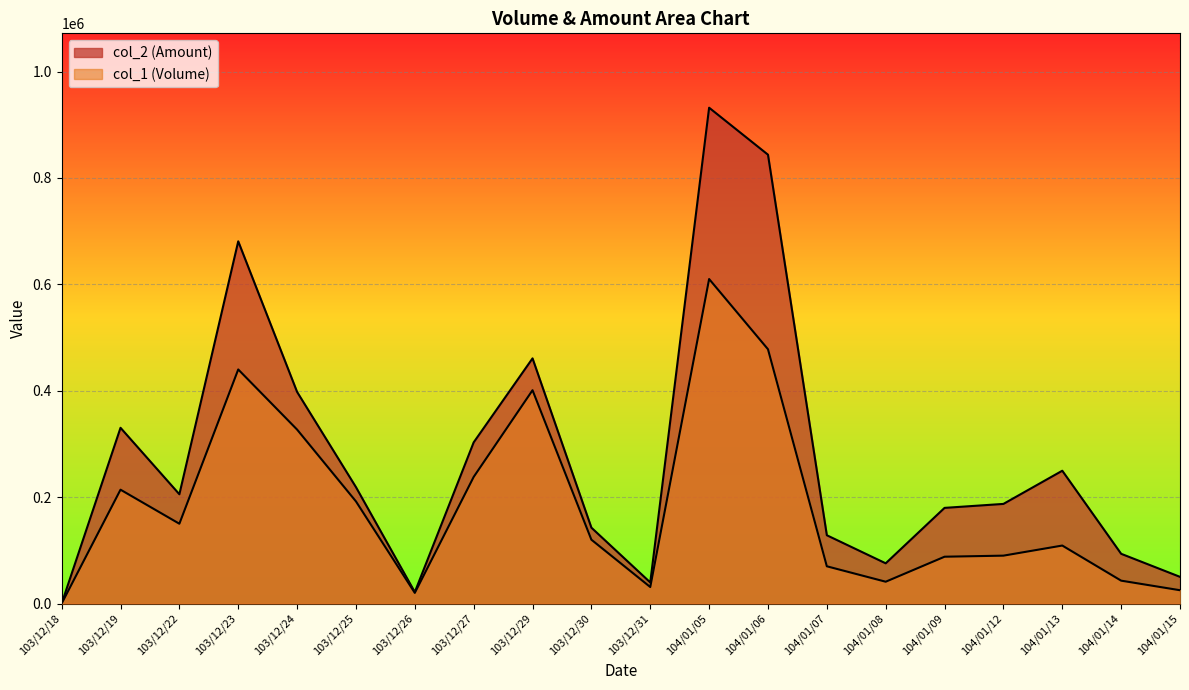

Reading left to right, list all the values displayed in this chart.

col_1: 0	214000	150000	440000	327000	192000	20000	238000	401000	120000	31000	610000	478000	70000	41000	88000	90000	109000	43000	25000
col_2: 0	330350	205400	680870	397770	218800	21500	302960	460870	142600	39670	932060	843740	128350	75590	179800	187260	249640	93490	50150